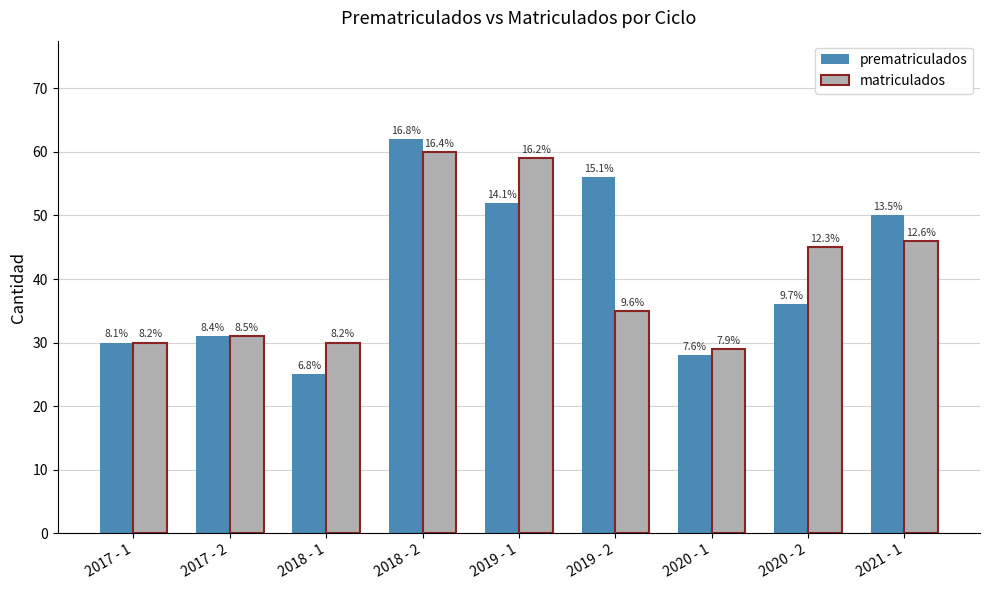

How many groups of bars are there?

9